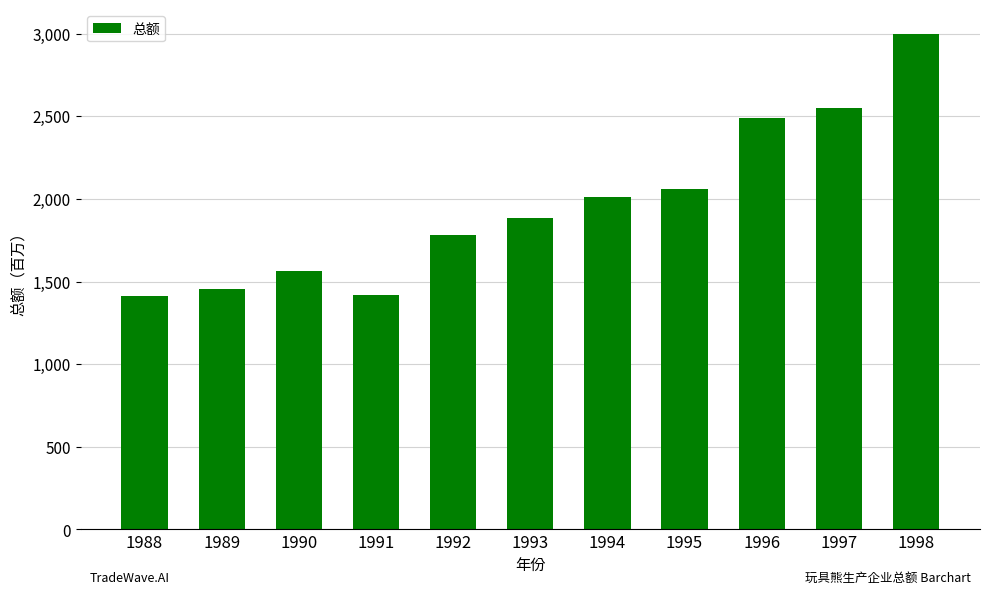

Where is the data nearest to the value 2203?

1995